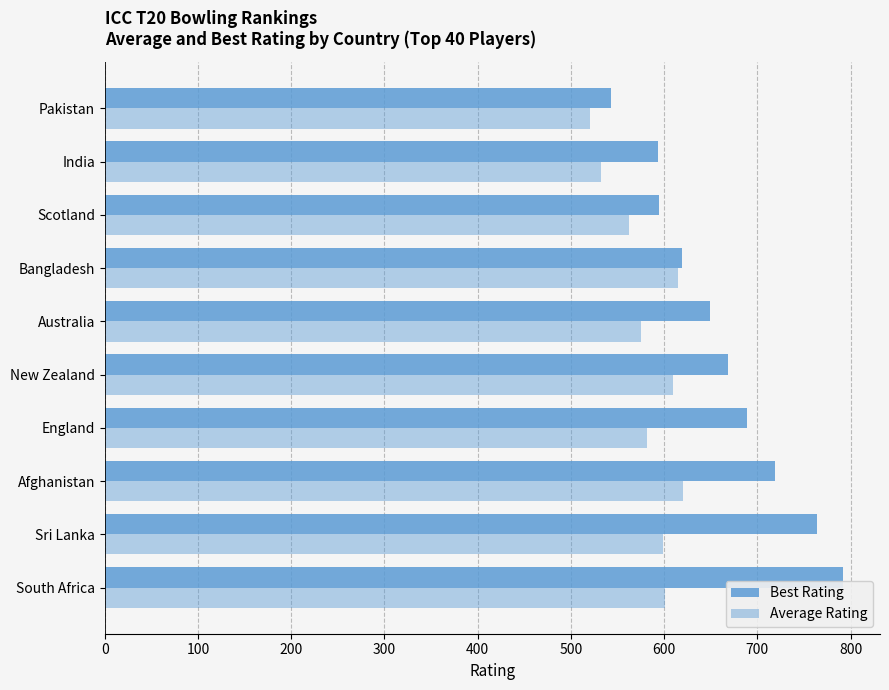

How many data points does each series have?

10